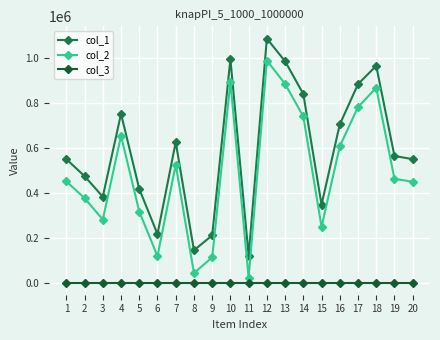

Between 4 and 5, which series saw the biggest shift?

col_2